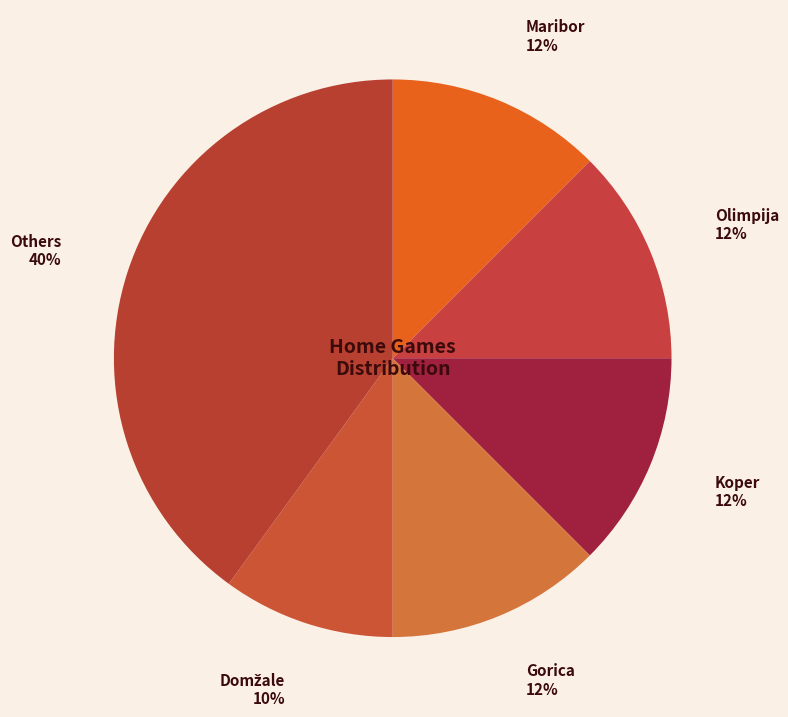

Is it true that Maribor is 12% of the pie?

True